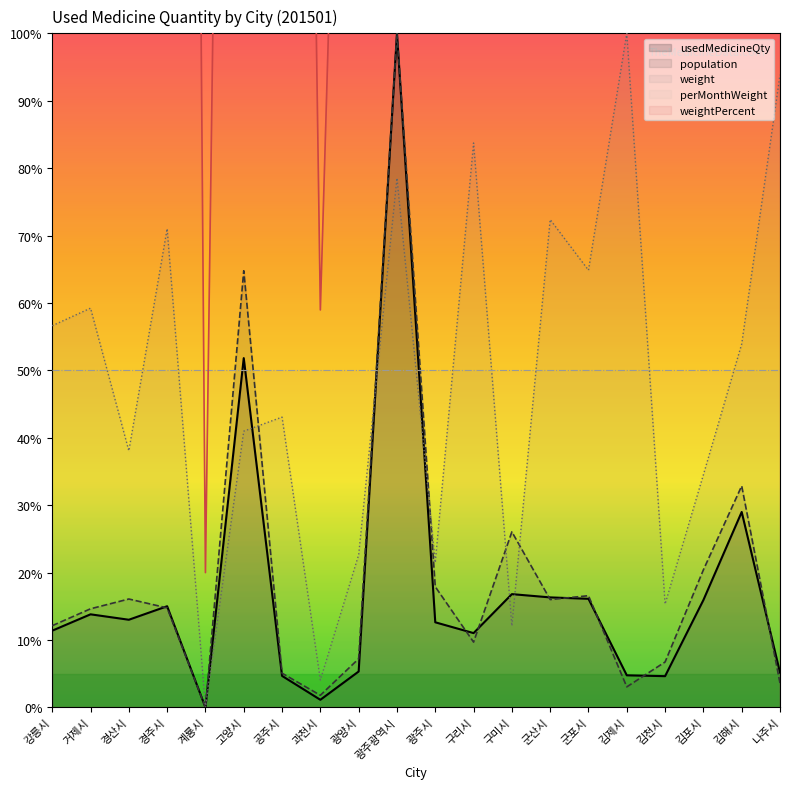

Which series has the largest total across all categories?

weightPercent